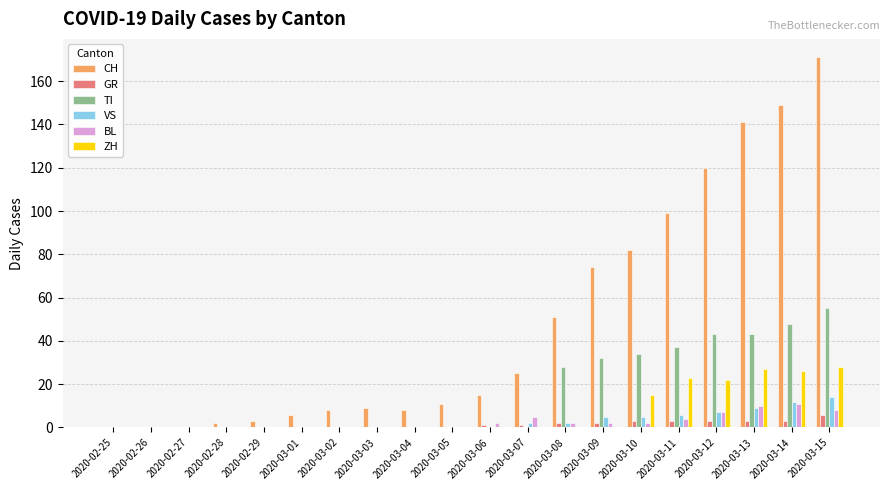

Which series has the largest total across all categories?

CH